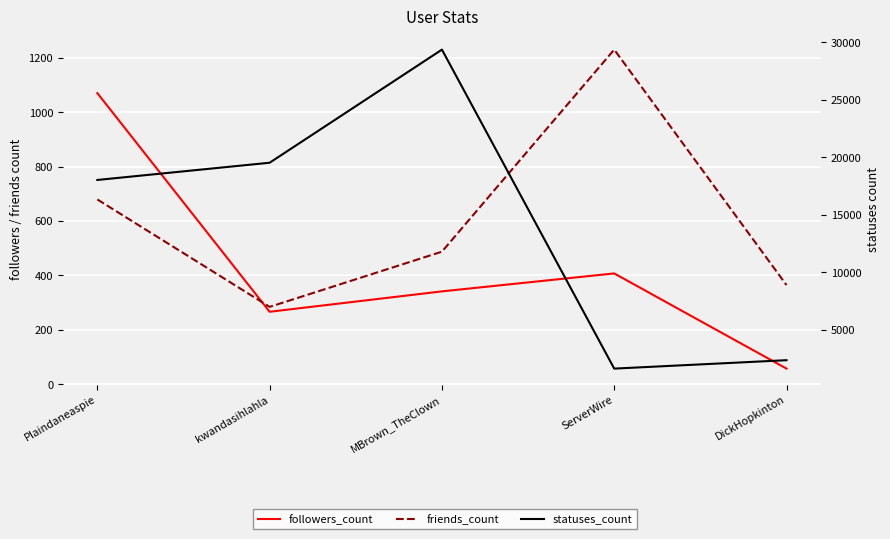

What is the highest value of the statuses_count series?

29379